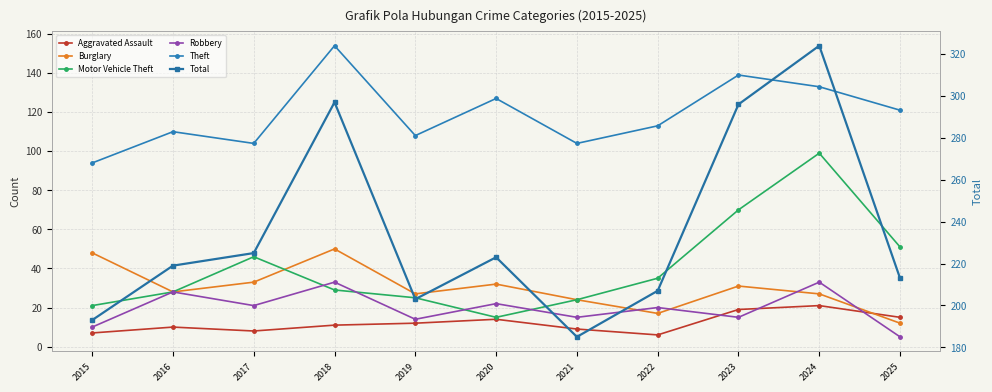

Which series has the largest total across all categories?

Total